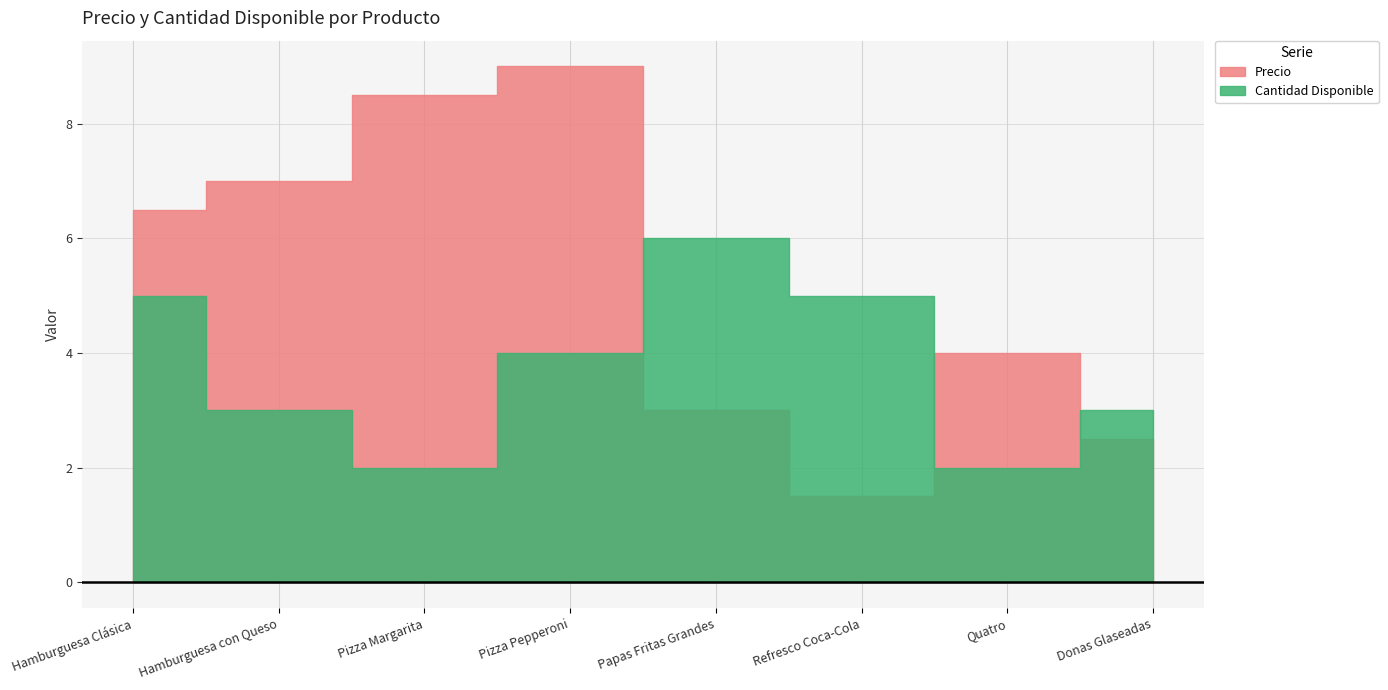

Reading left to right, extract all data points from this chart.

Precio: 1=6.5	2=7.0	3=8.5	4=9.0	5=3.0	6=1.5	7=4.0	8=2.5
Cantidad Disponible: 1=5.0	2=3.0	3=2.0	4=4.0	5=6.0	6=5.0	7=2.0	8=3.0